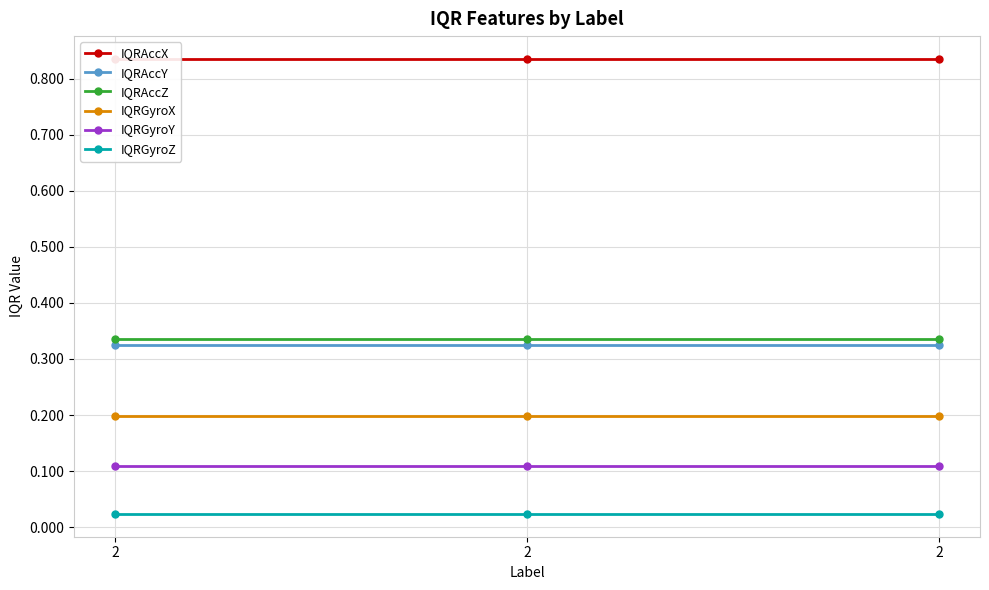

The value of IQRGyroX at 2 is 0.1. True or false?

False